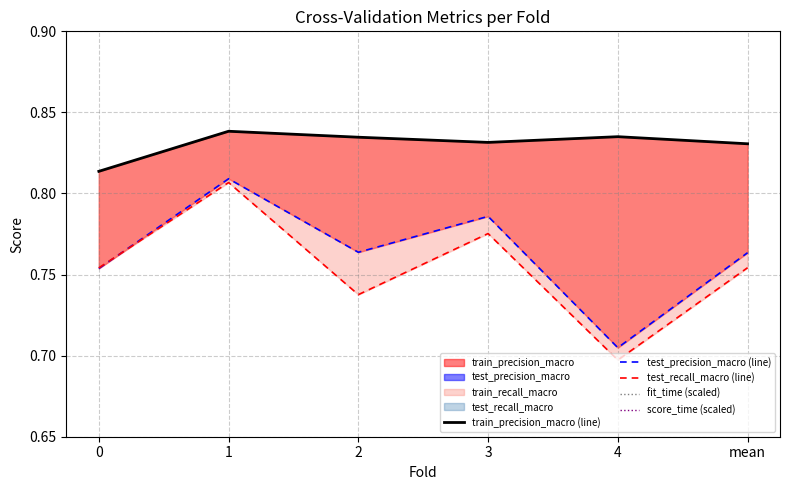

Where is fit_time (scaled) nearest to the value 1?

4